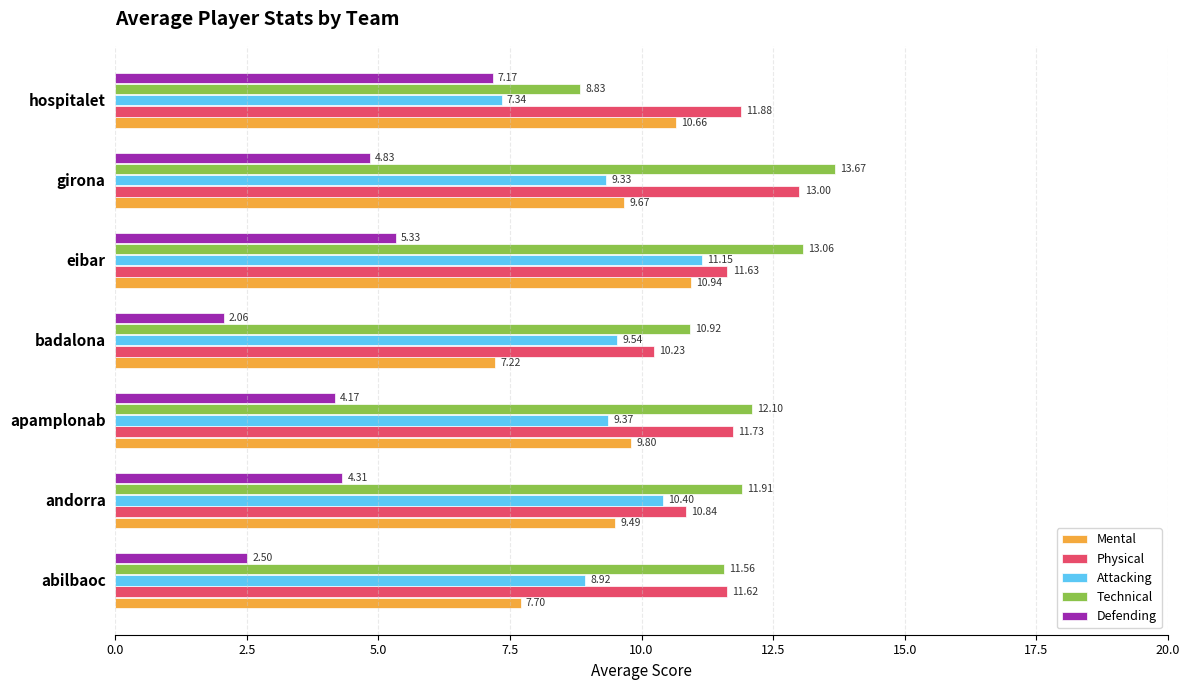

What is the difference between the Attacking values at eibar and hospitalet?

3.8